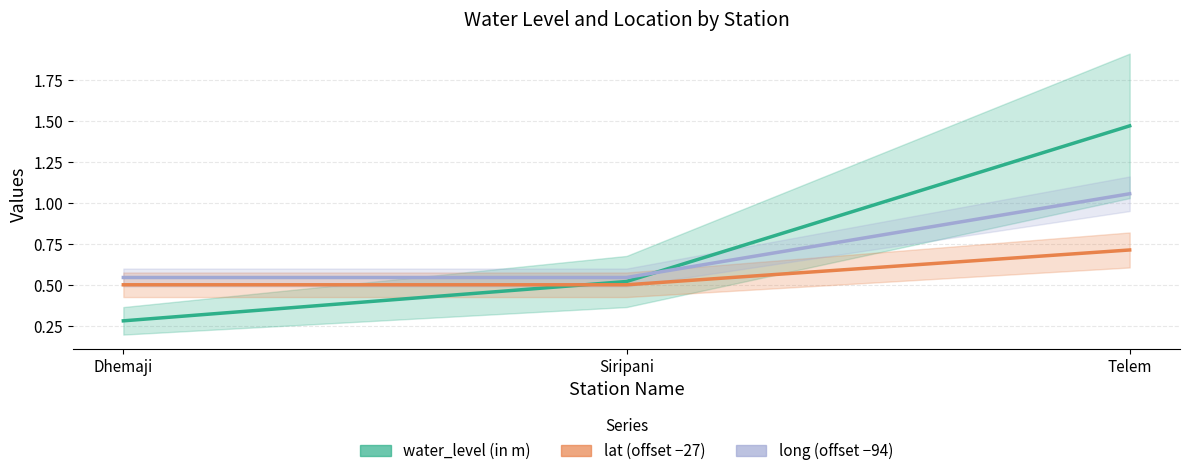

Which series has the largest total across all categories?

water_level (in m)